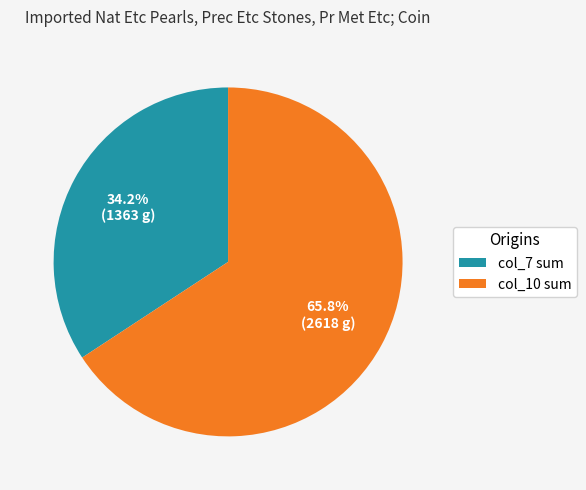

Does any single category account for the majority?

Yes